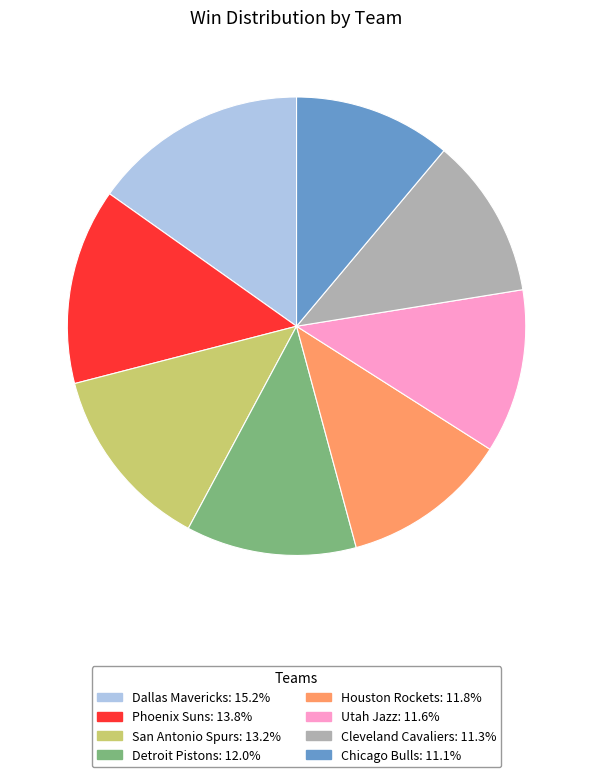

True or false: Houston Rockets accounts for 12% of the total.

True